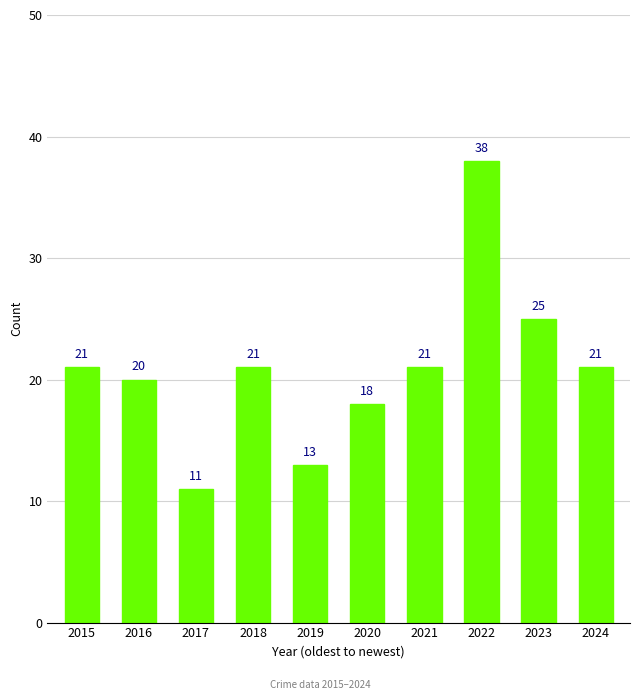

Reading left to right, what are all the values shown in this chart?

21	20	11	21	13	18	21	38	25	21